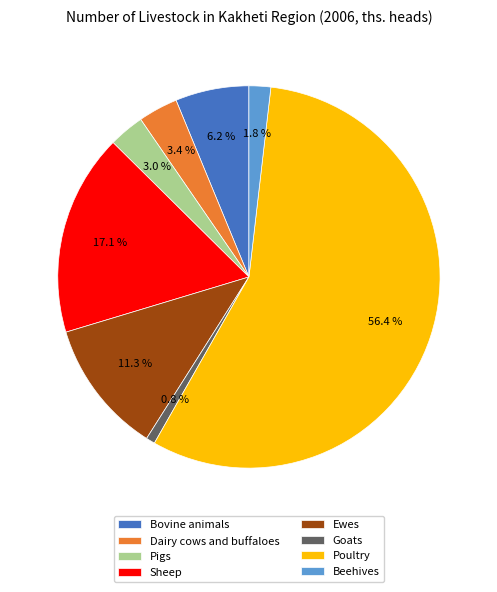

Which has a higher value, Poultry or Bovine animals?

Poultry